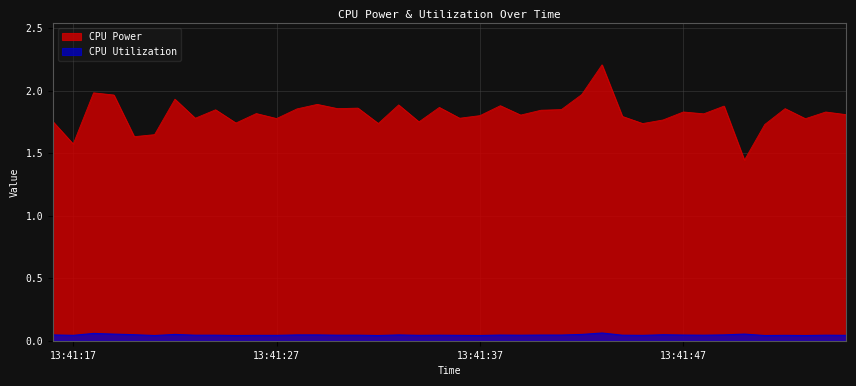

List the series in order of their peak value, highest first.

CPU Power, CPU Utilization